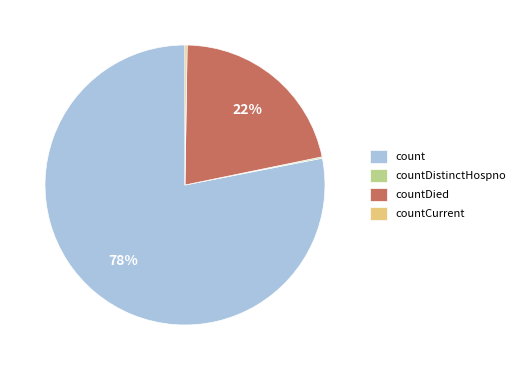

To the nearest percent, what is the average slice percentage?

25%